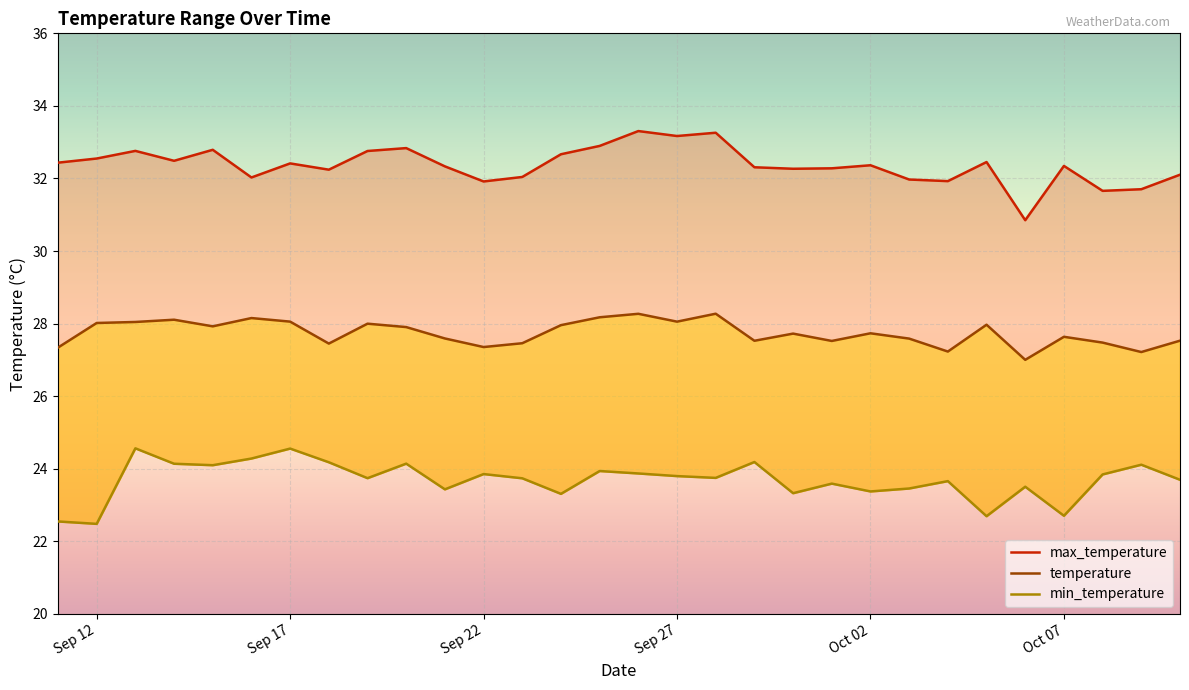

The min_temperature series shows 35.0 at 8. True or false?

False